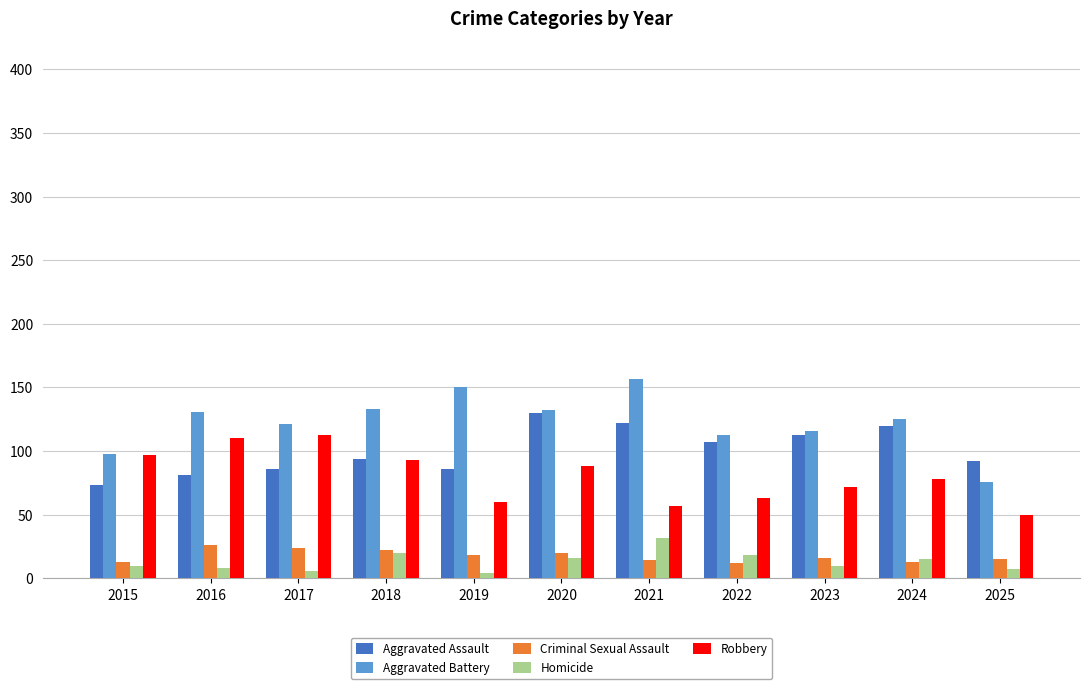

At 2021, list the series in order from largest to smallest.

Aggravated Battery, Aggravated Assault, Robbery, Homicide, Criminal Sexual Assault